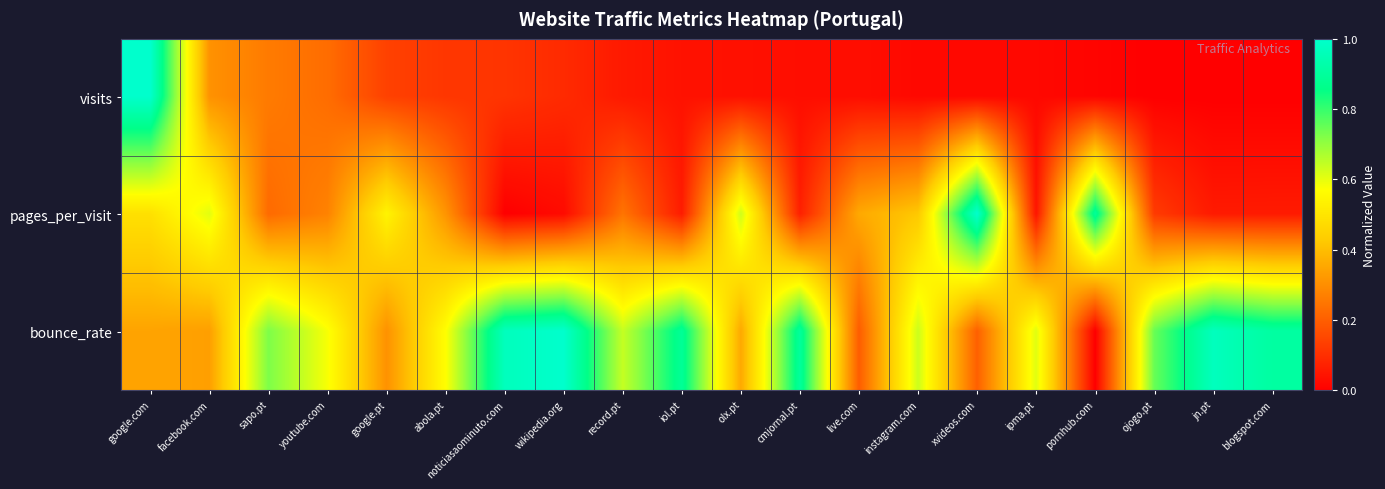

What is the total value across all series at google.pt?

1.0